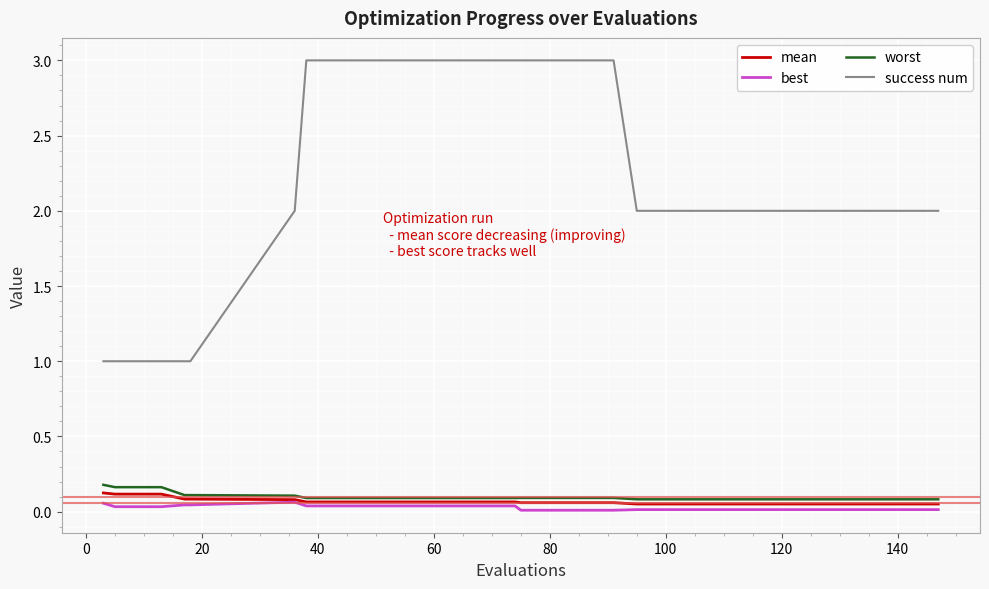

True or false: worst and success num intersect in this chart.

False